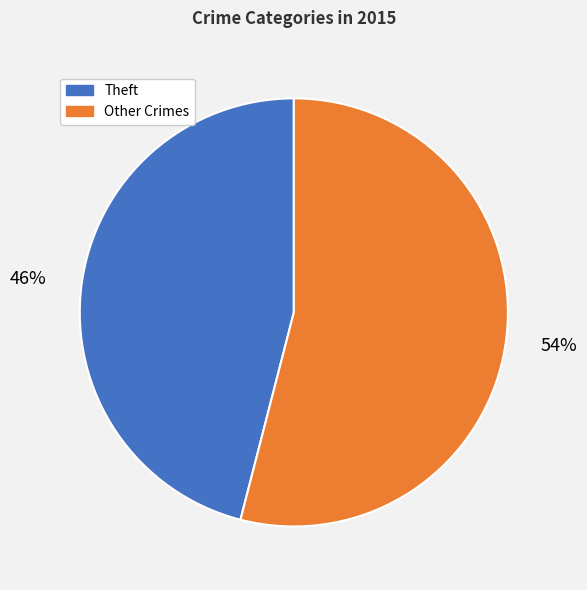

To the nearest percent, what is the difference between the largest and smallest slice percentages?

8%